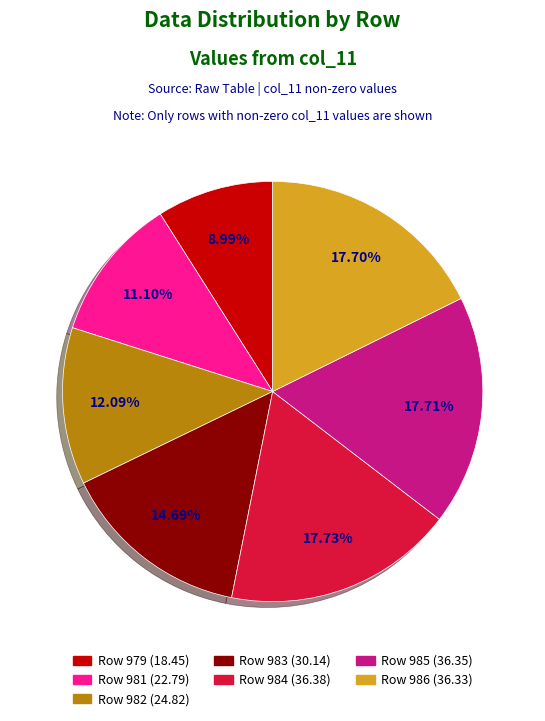

Is the sum of 981 and 980 greater than half?

No